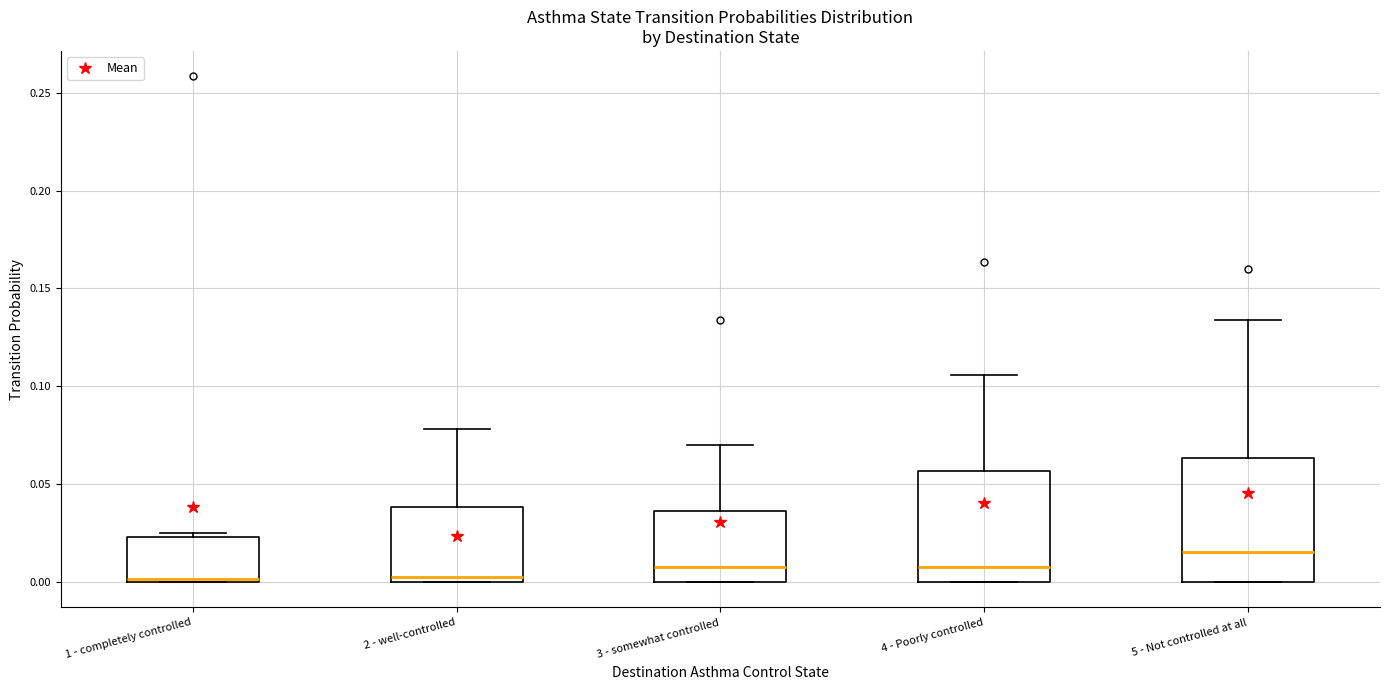

Comparing the boxes themselves (not the whiskers), which one is the tallest?

5 - Not controlled at all